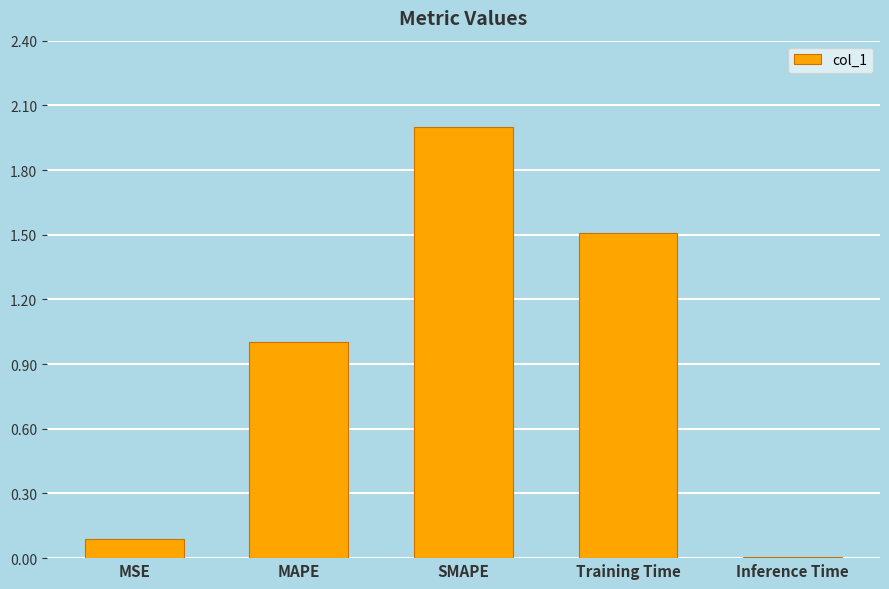

What is the greatest value displayed?

2.0